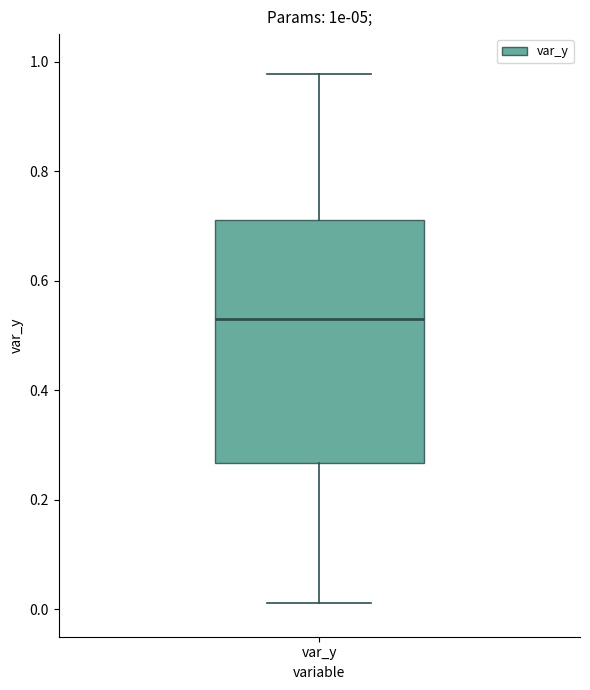

Transcribe this box plot: give where the median line is, the range the box spans, and where the two whiskers end, as read against the y-axis. The values are not printed on the chart, so give them approximately, as read against the axis.

median 0.52, box 0.26 to 0.72, whiskers 0.02 to 0.98